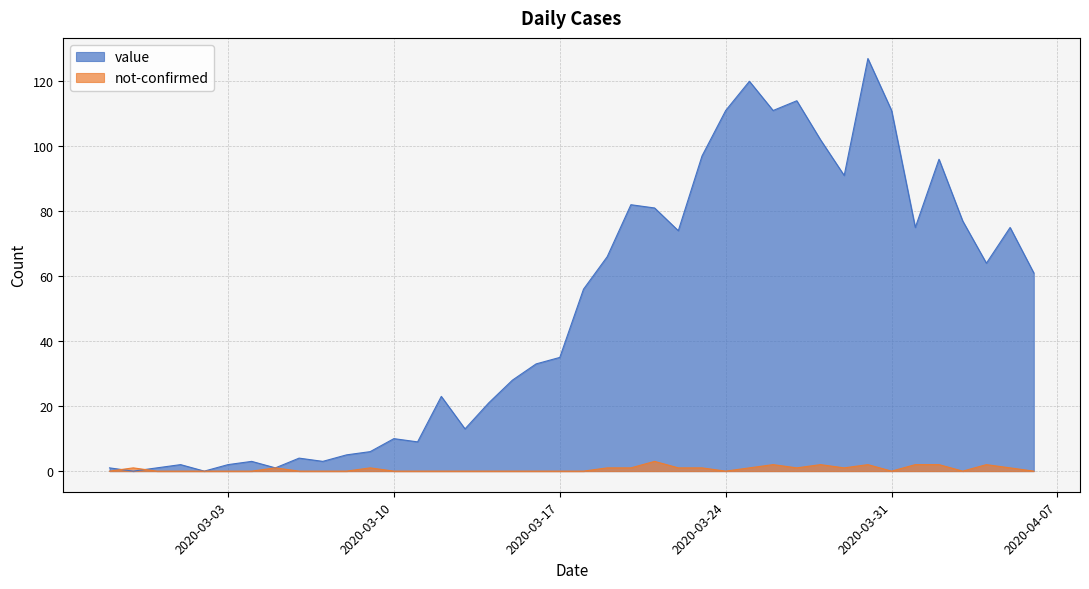

Where do value and not-confirmed first cross each other?

2020-02-27 and 2020-02-28